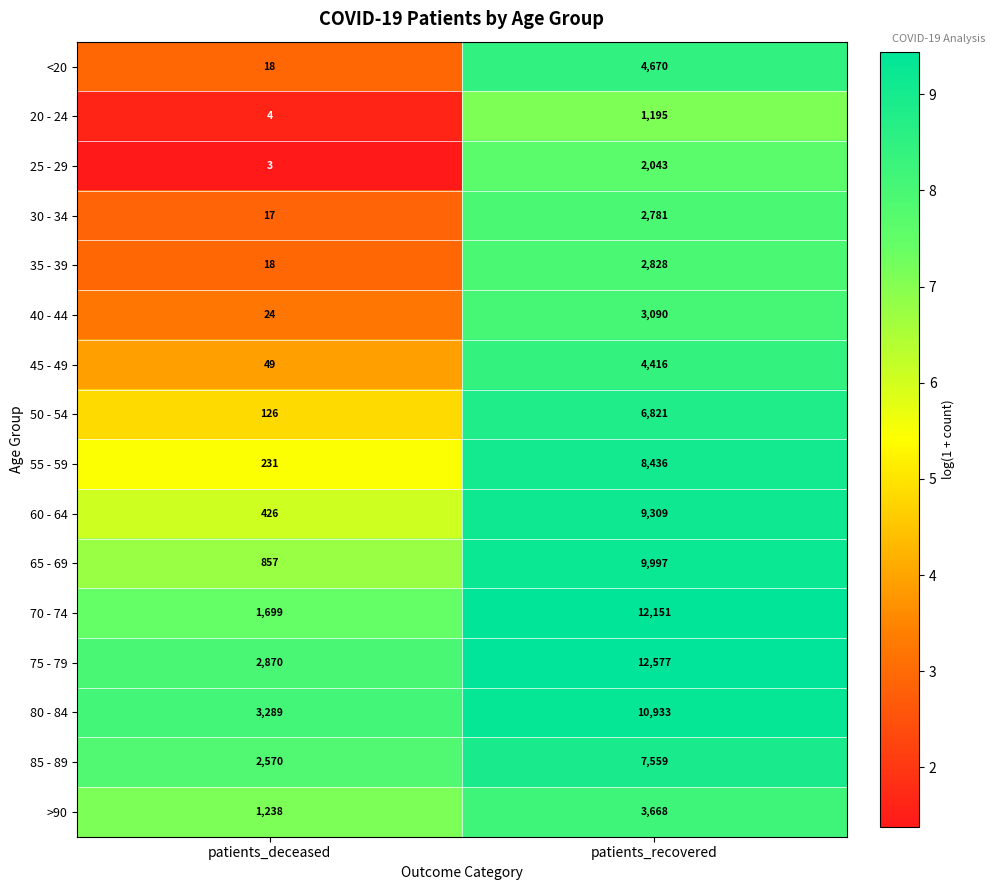

Which series has the widest spread of values?

70 - 74